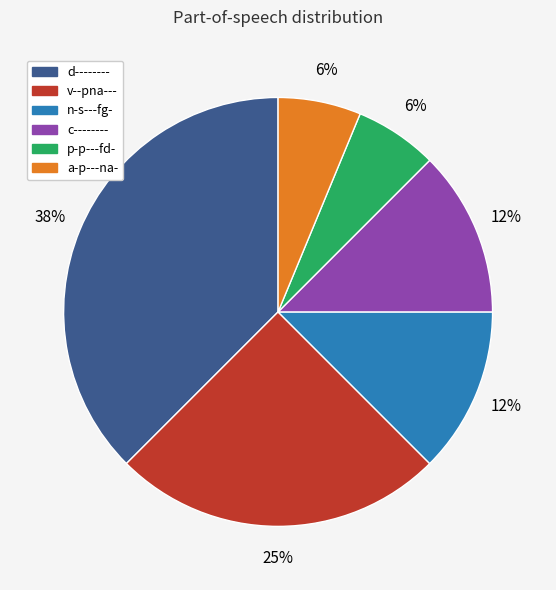

How many segments does this pie chart have?

6